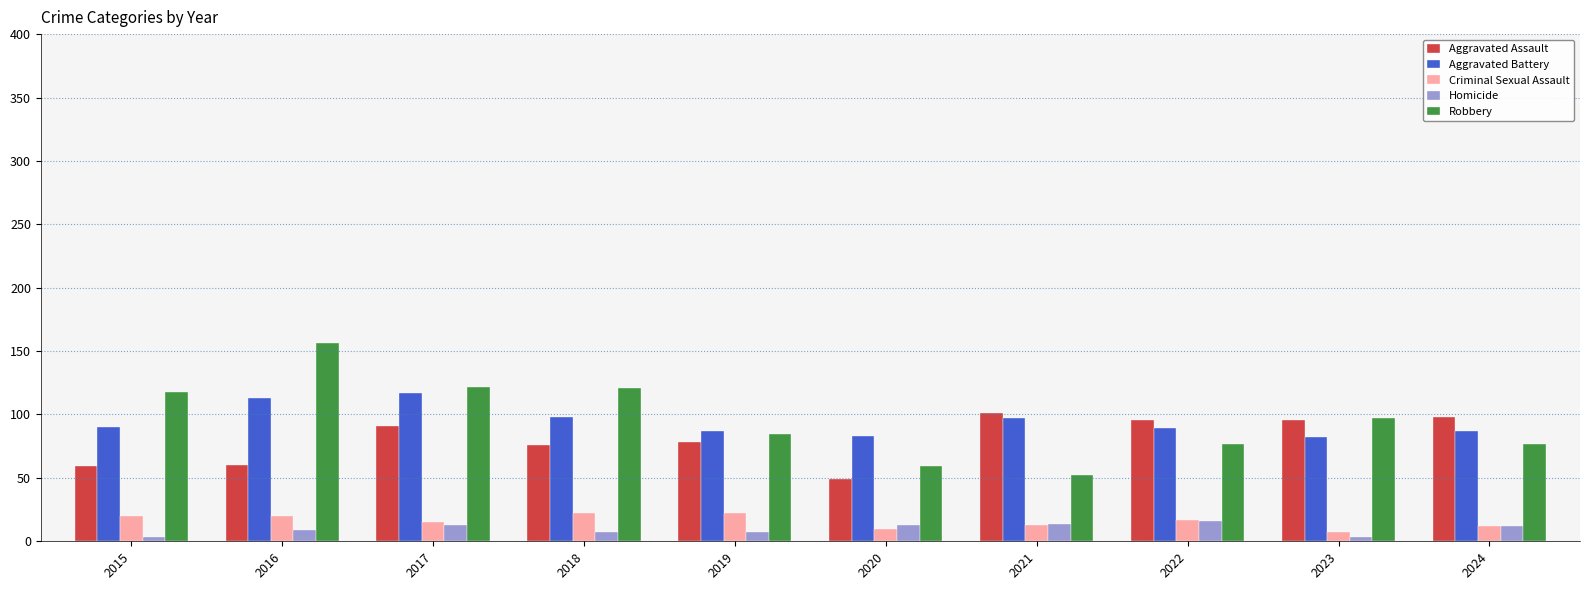

Count the number of categories in the chart.

10